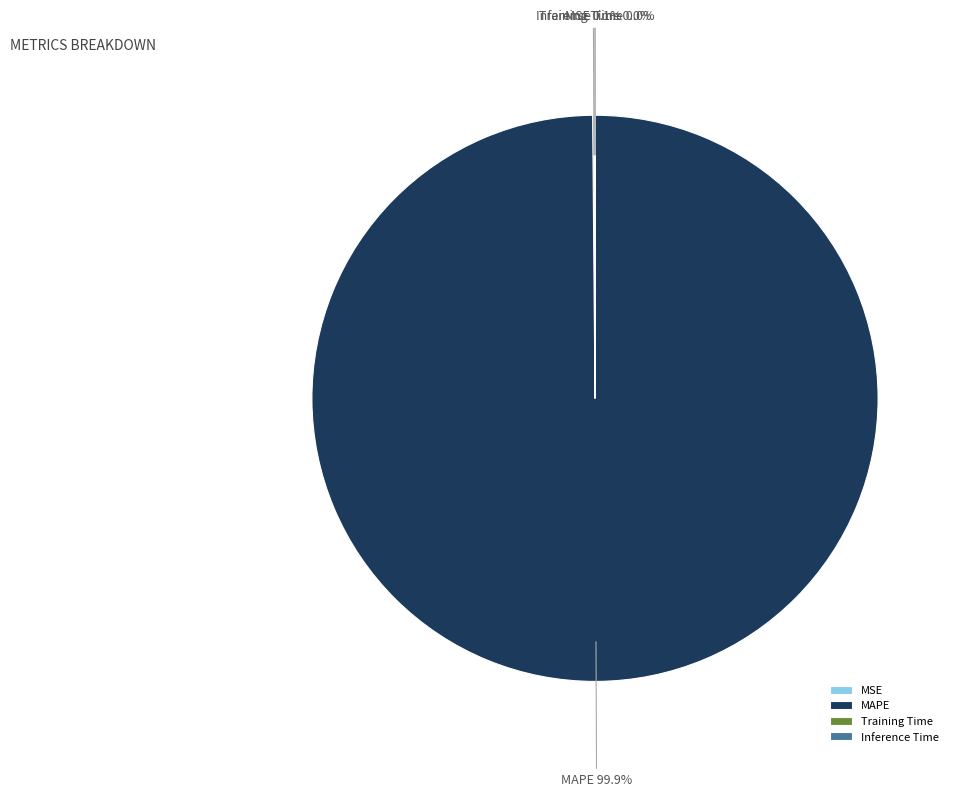

Is there a majority slice in this chart?

Yes